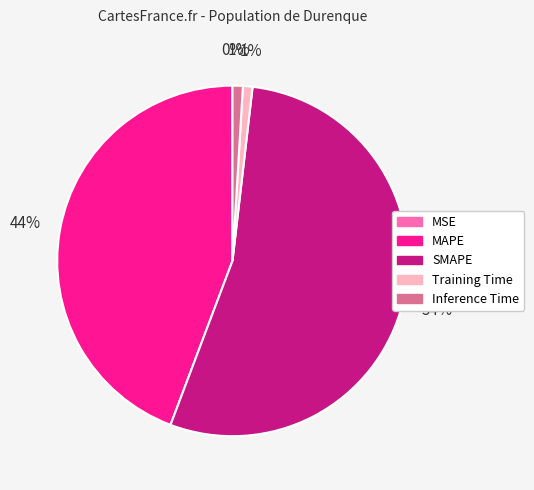

To the nearest percent, what percentage of the pie is Training Time?

1%